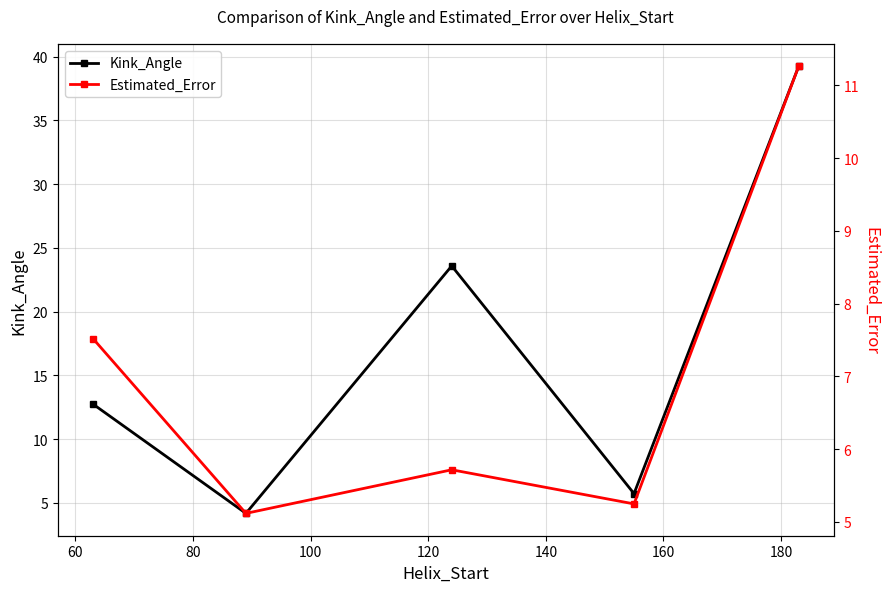

What is the difference between the maximum and minimum values in the Estimated_Error series?

6.1